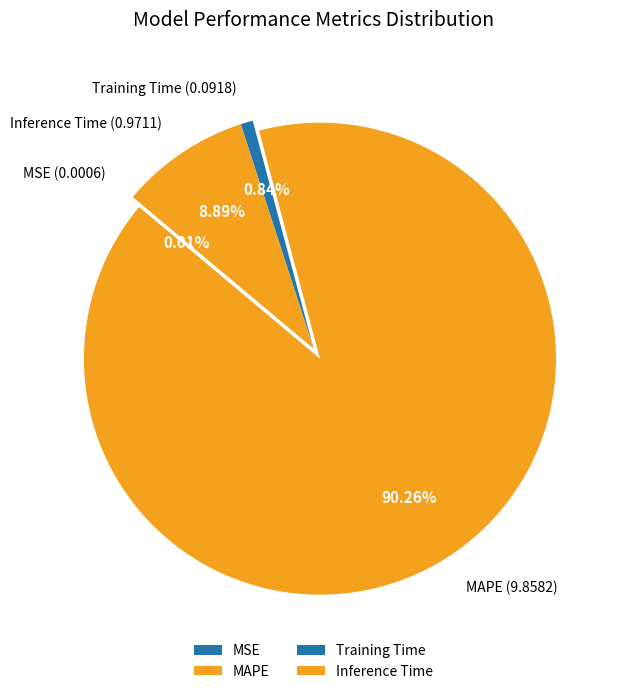

What is the total percentage of Training Time and MAPE?

91.1%